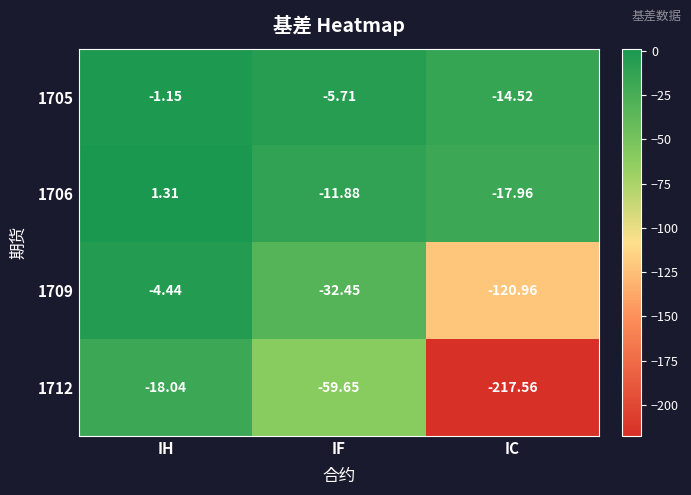

What is the total value across all series at IC?

-371.0